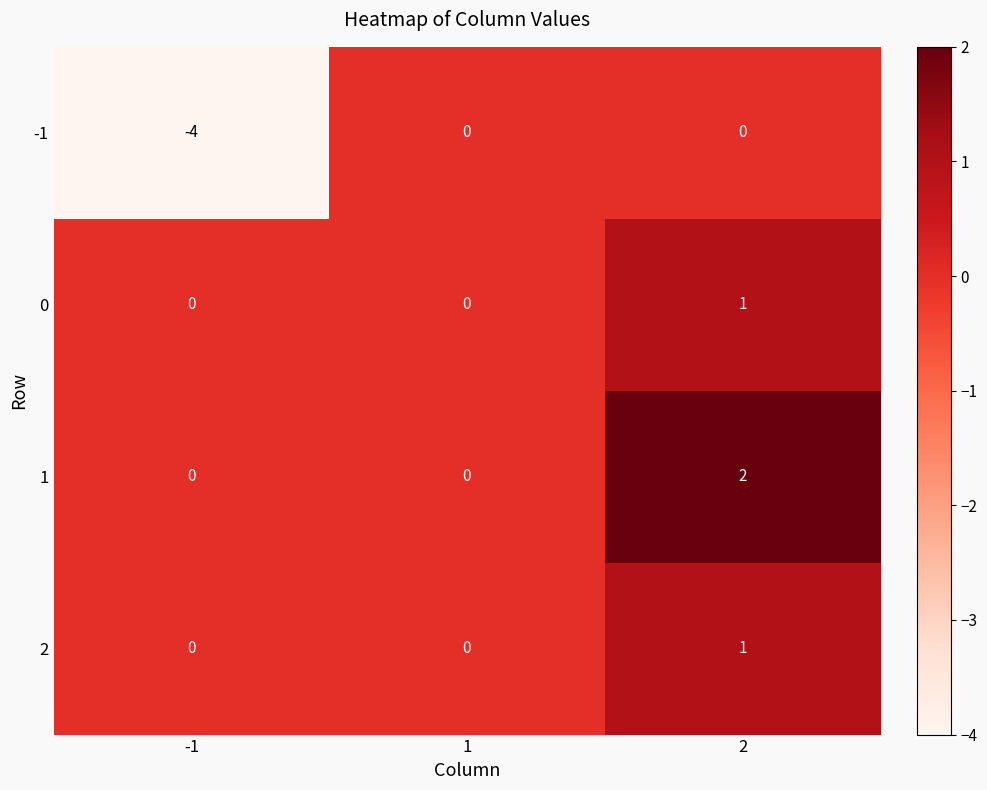

True or false: -1 has a value of -2 at 1.

False